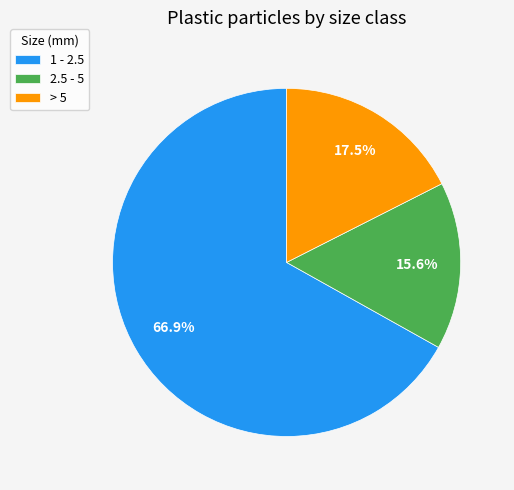

Which category accounts for the majority?

1 - 2.5